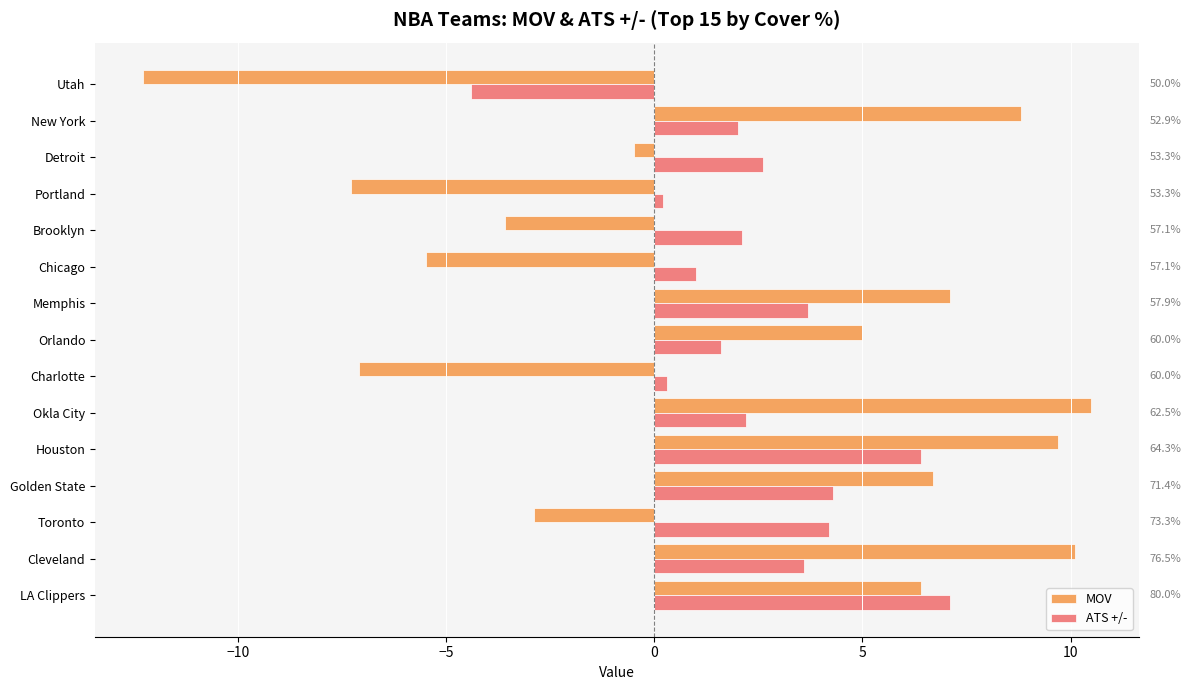

What is the smallest value displayed?

-12.3